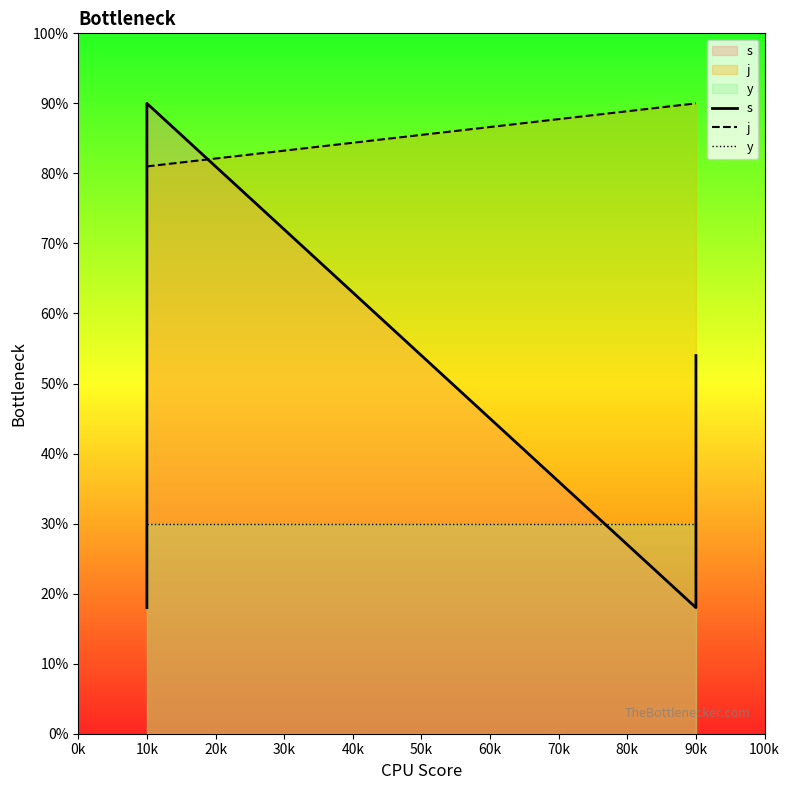

Which series has the largest total across all categories?

j